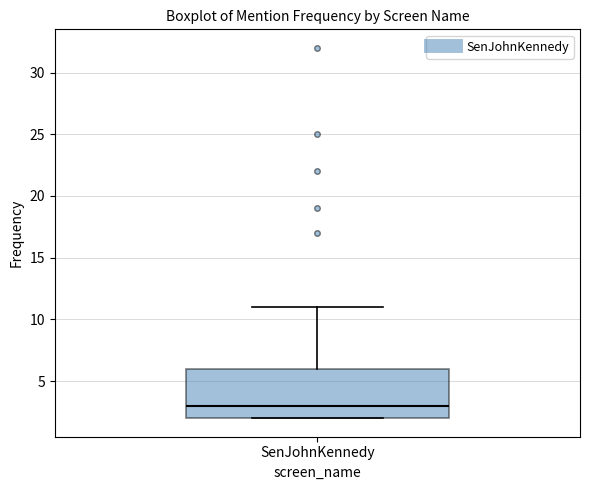

Transcribe this box plot: give where the median line is, the range the box spans, and where the two whiskers end, as read against the y-axis. The values are not printed on the chart, so give them approximately, as read against the axis.

median 3, box 2 to 6, whiskers 2 to 11